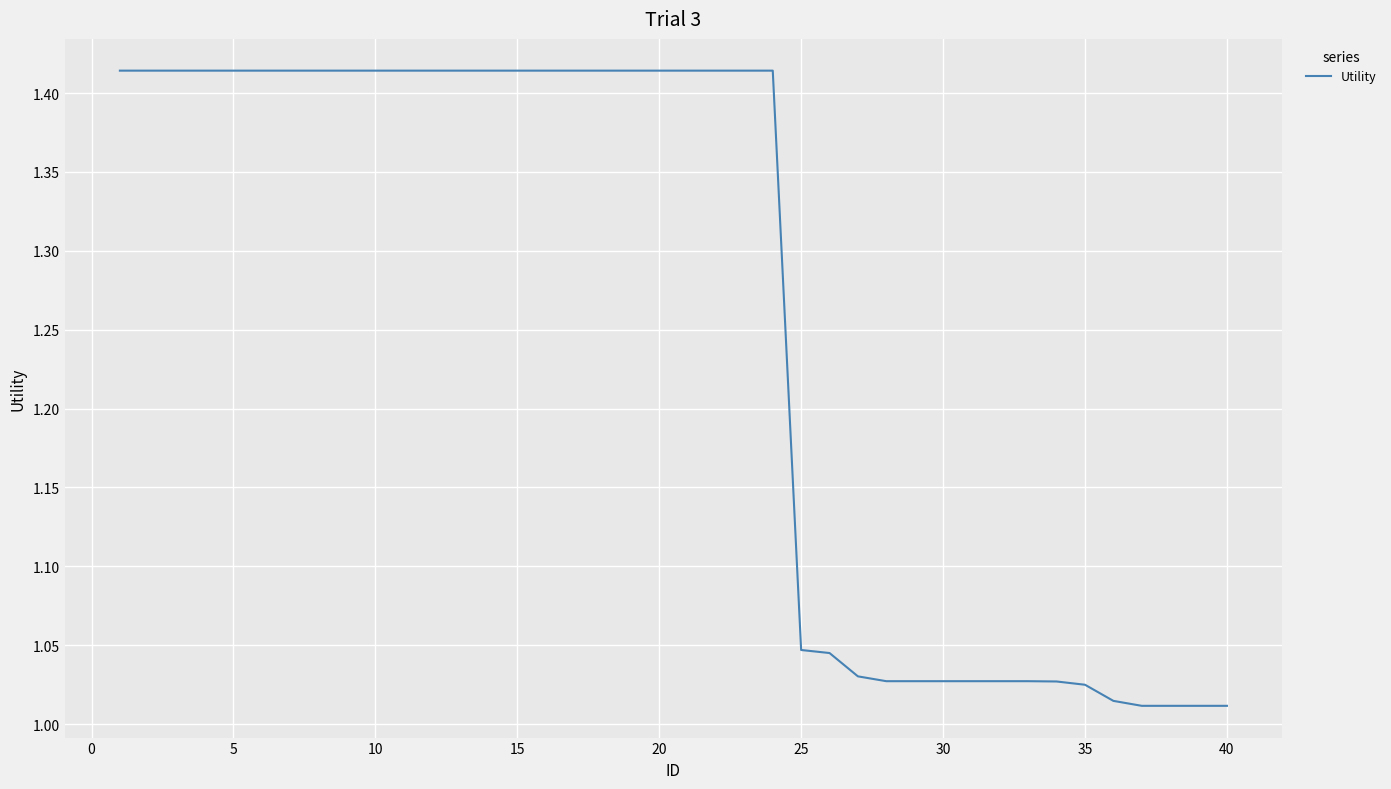

What is the difference between the second highest and minimum values?

0.4